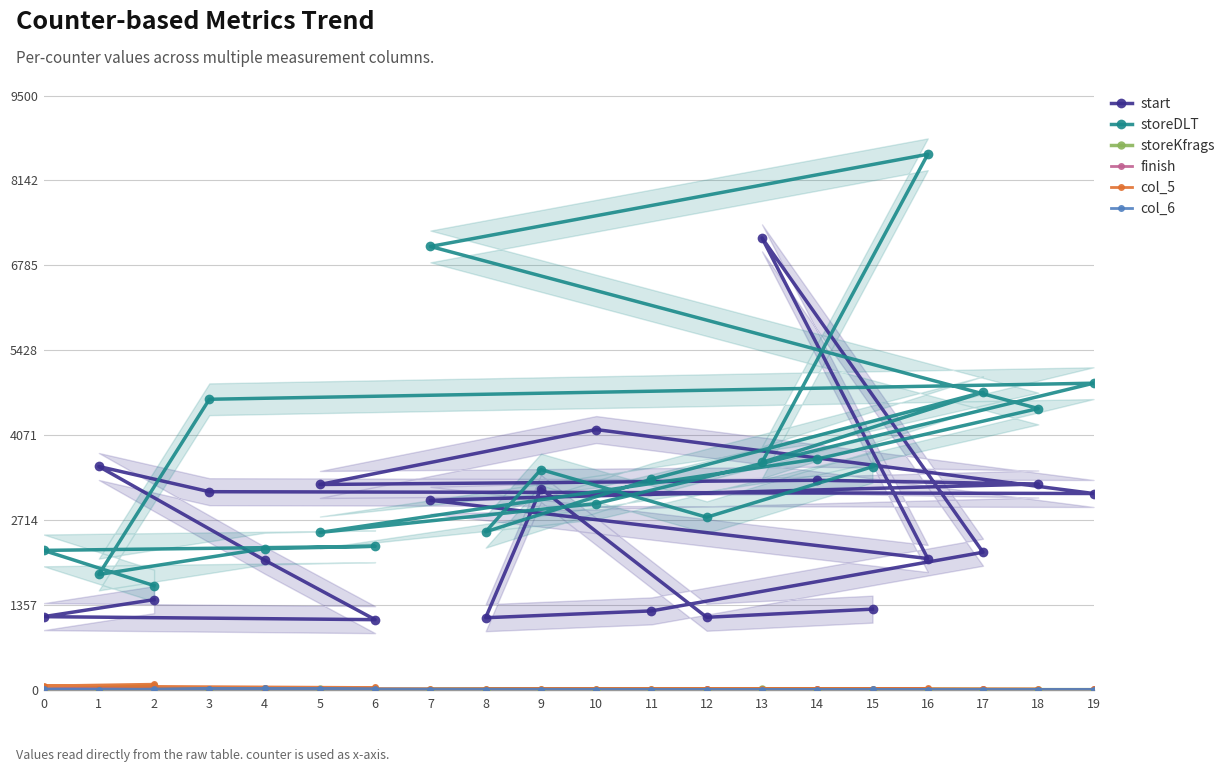

The storeDLT series shows 1290 at 9. True or false?

False